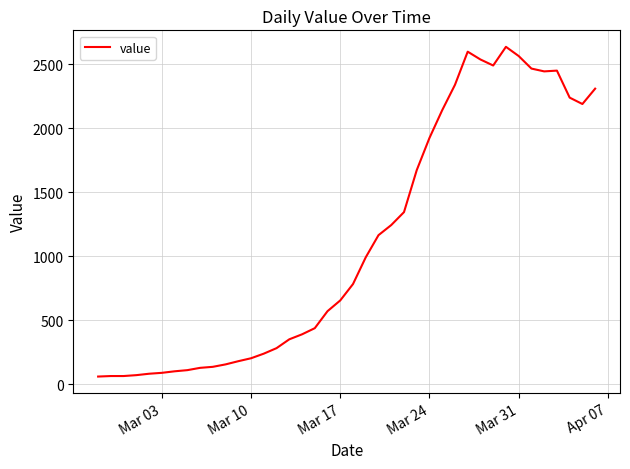

What is the minimum value shown in the chart?

61